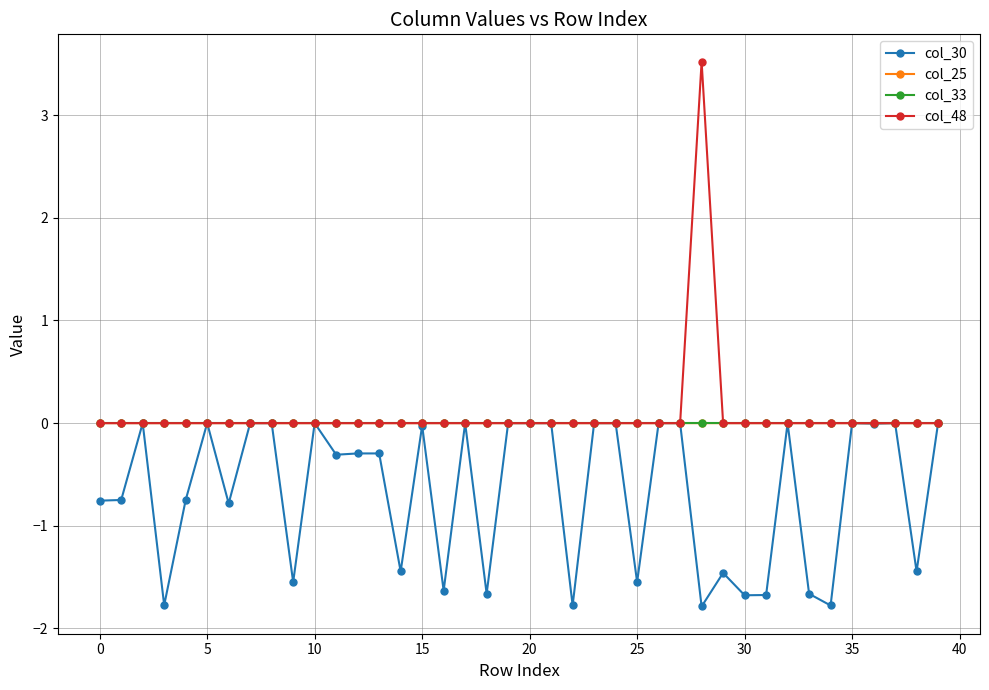

What is the smallest value displayed?

-1.8